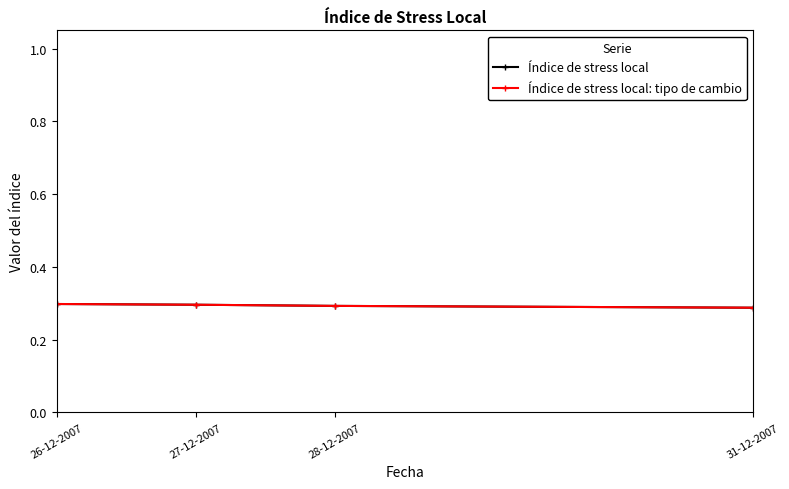

What is the sum of the Índice de stress local: tipo de cambio values at 27-12-2007 and 31-12-2007?

0.6